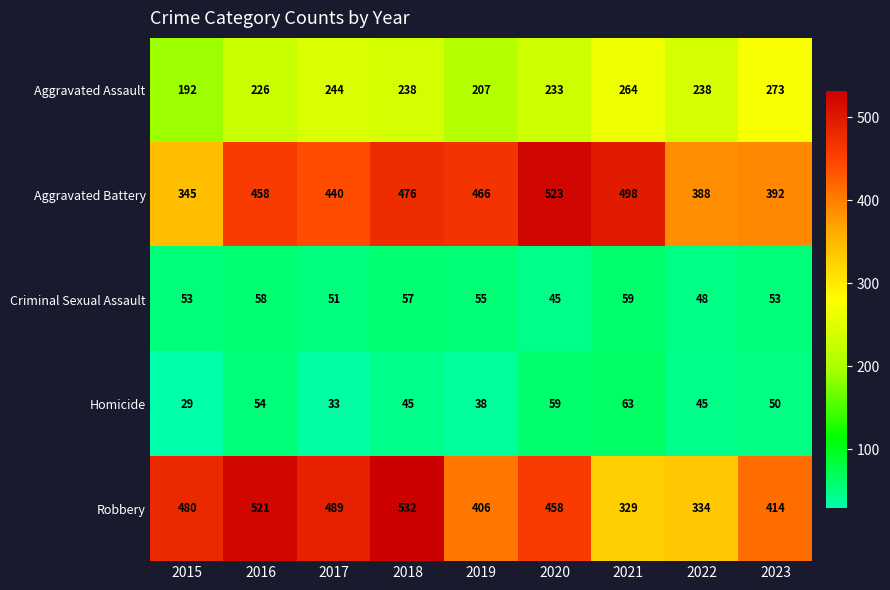

What is the total value across all series at 2020?

1318